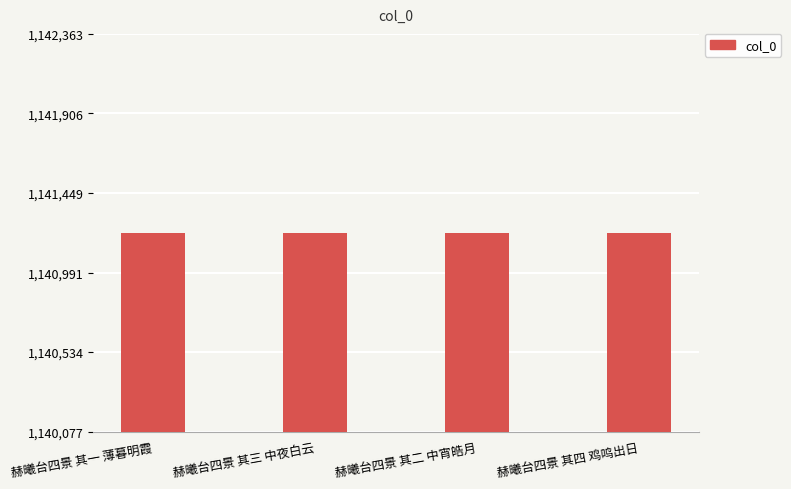

What value does the data have at 赫曦台四景 其二 中宵皓月?

1141220